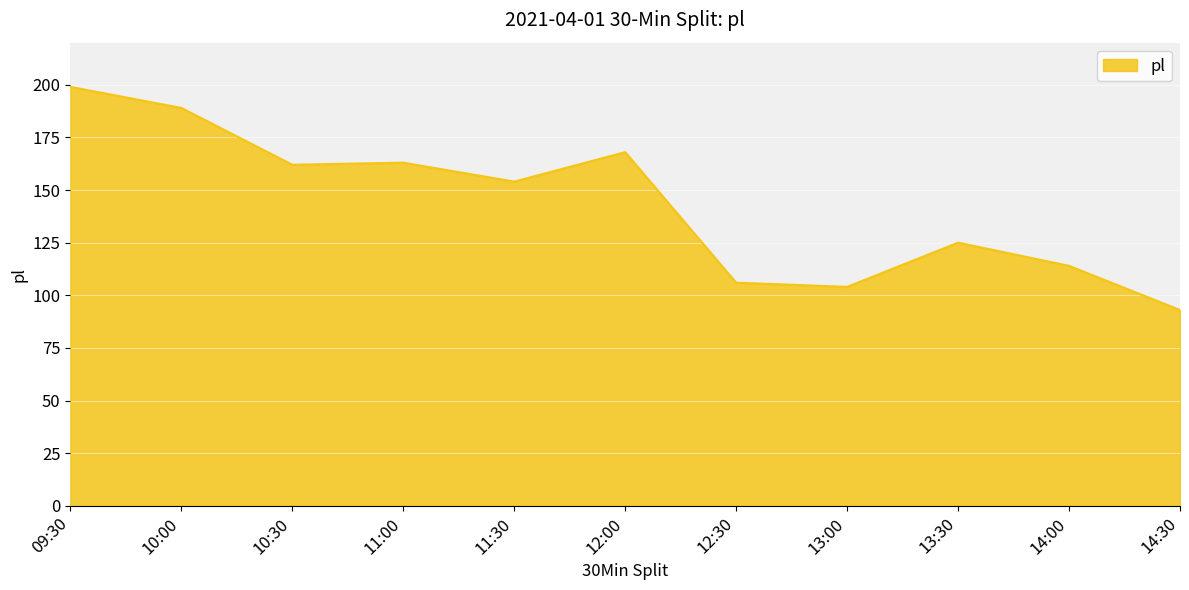

What is the ratio of the value at 11:00 to the value at 13:30?

1.3